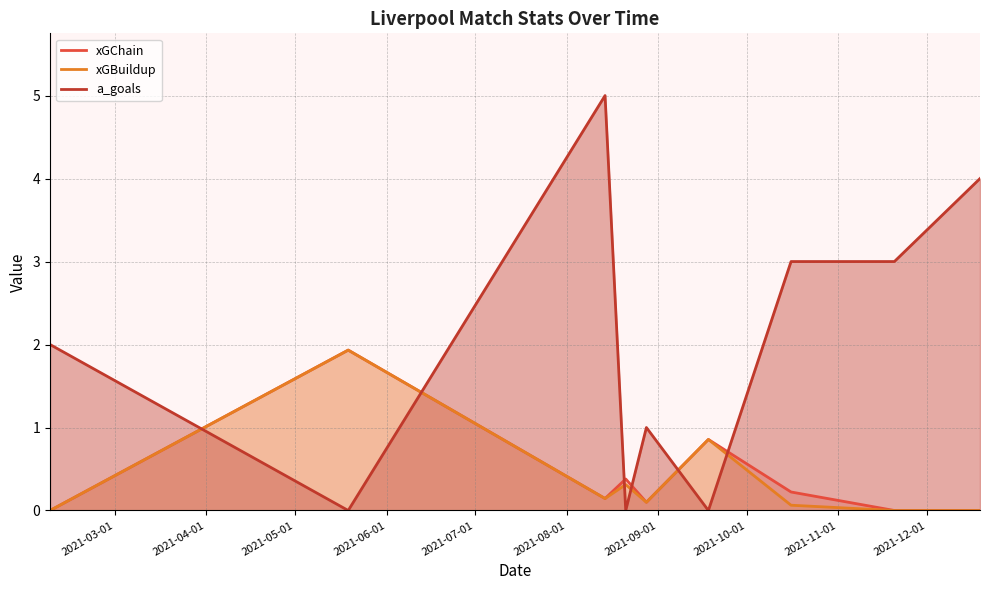

How many series are shown in this chart?

3